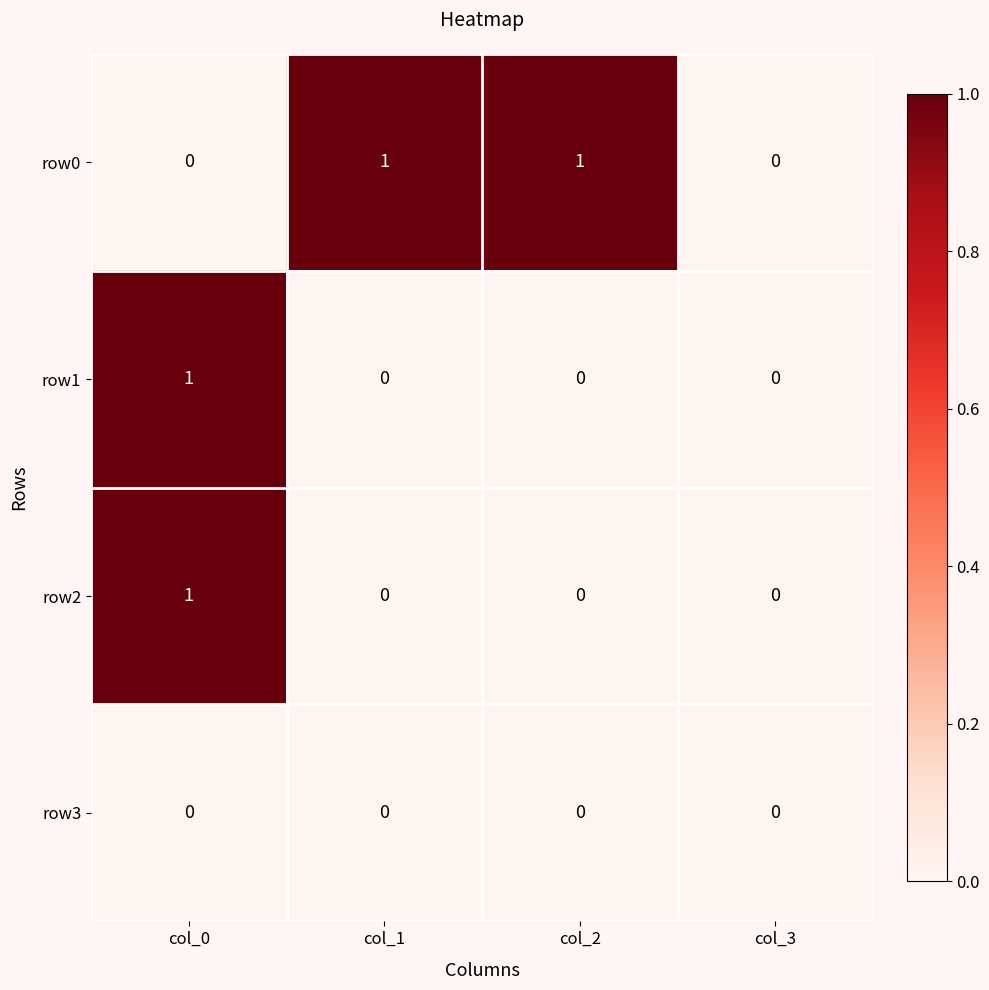

Reading left to right, transcribe all the data shown in this chart.

row0: 0	1	1	0
row1: 1	0	0	0
row2: 1	0	0	0
row3: 0	0	0	0